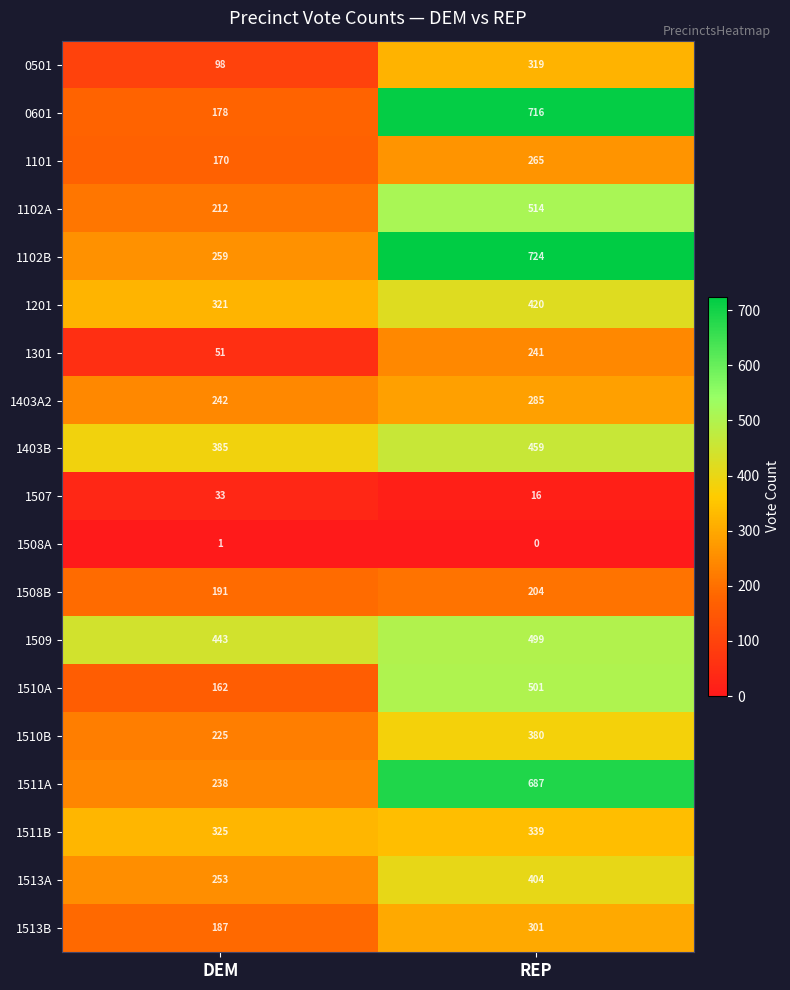

Where is 1511A nearest to the value 462?

DEM